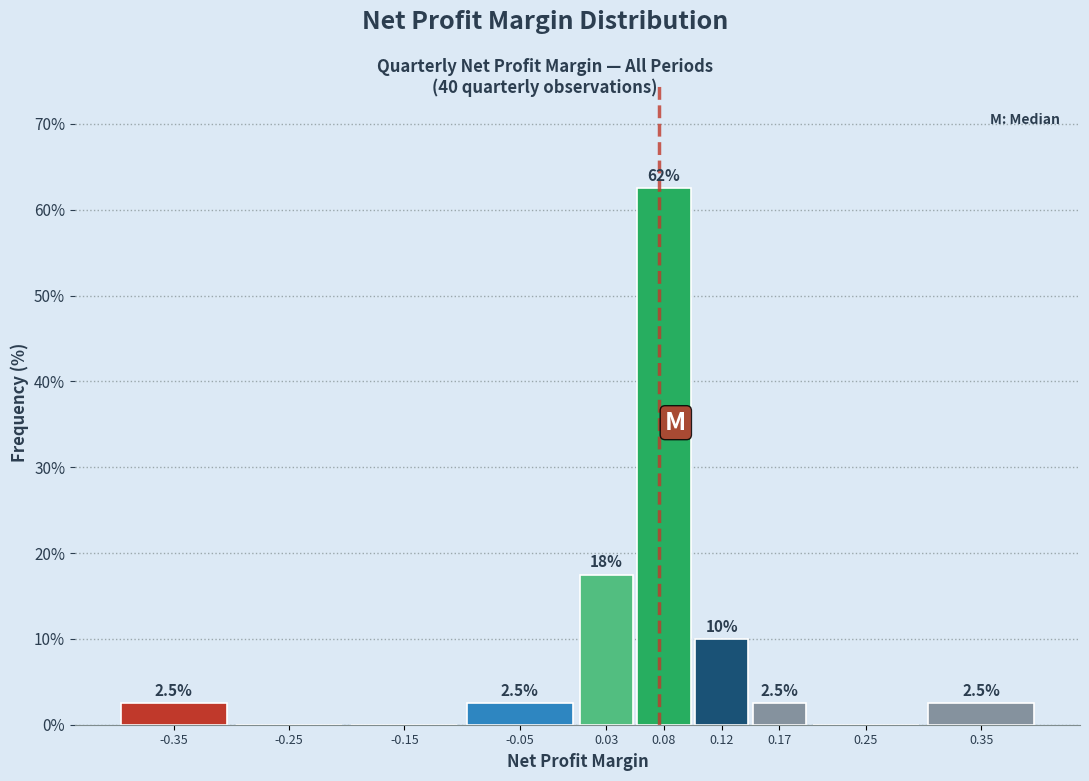

Reading left to right, transcribe all the data shown in this chart.

-0.35=2.5	-0.25=0.0	-0.15=0.0	-0.05=2.5	0.03=17.5	0.08=62.5	0.12=10.0	0.17=2.5	0.25=0.0	0.35=2.5